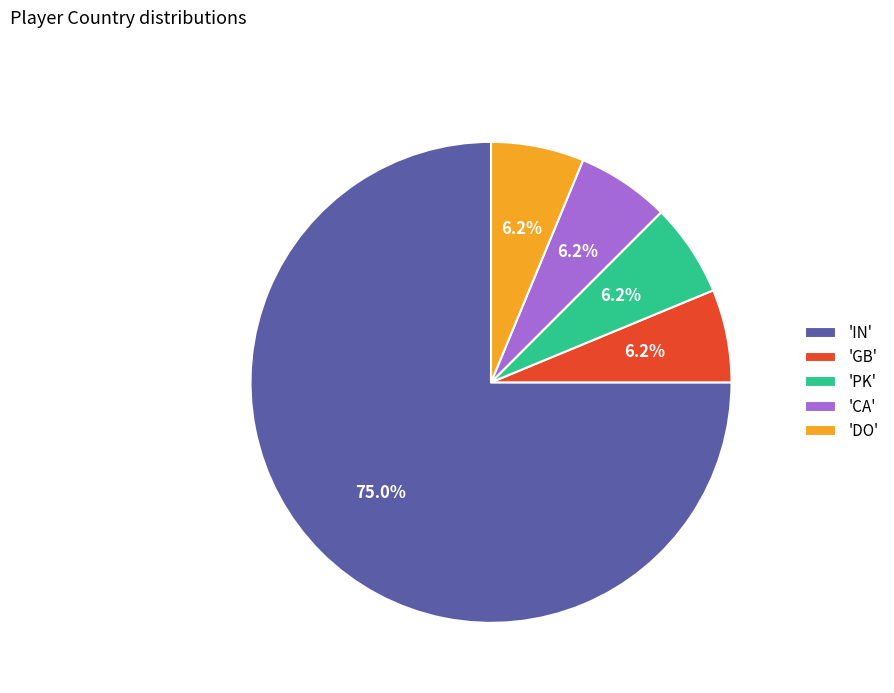

Which category accounts for the majority?

'IN'